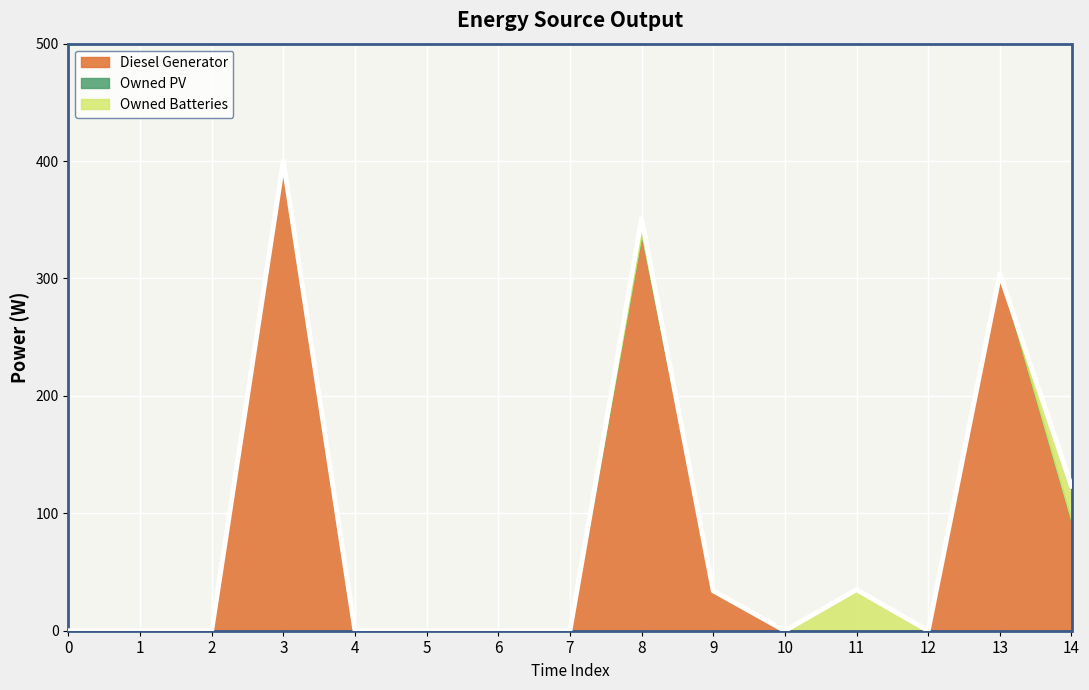

Where is the first local maximum for Diesel Generator?

3